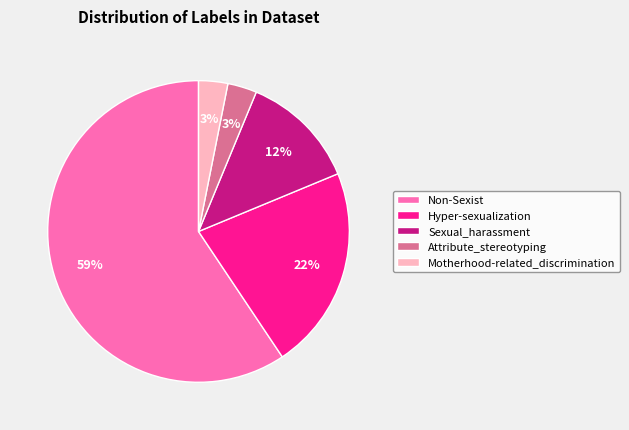

To the nearest percent, what percentage of the pie is Motherhood-related_discrimination?

3%